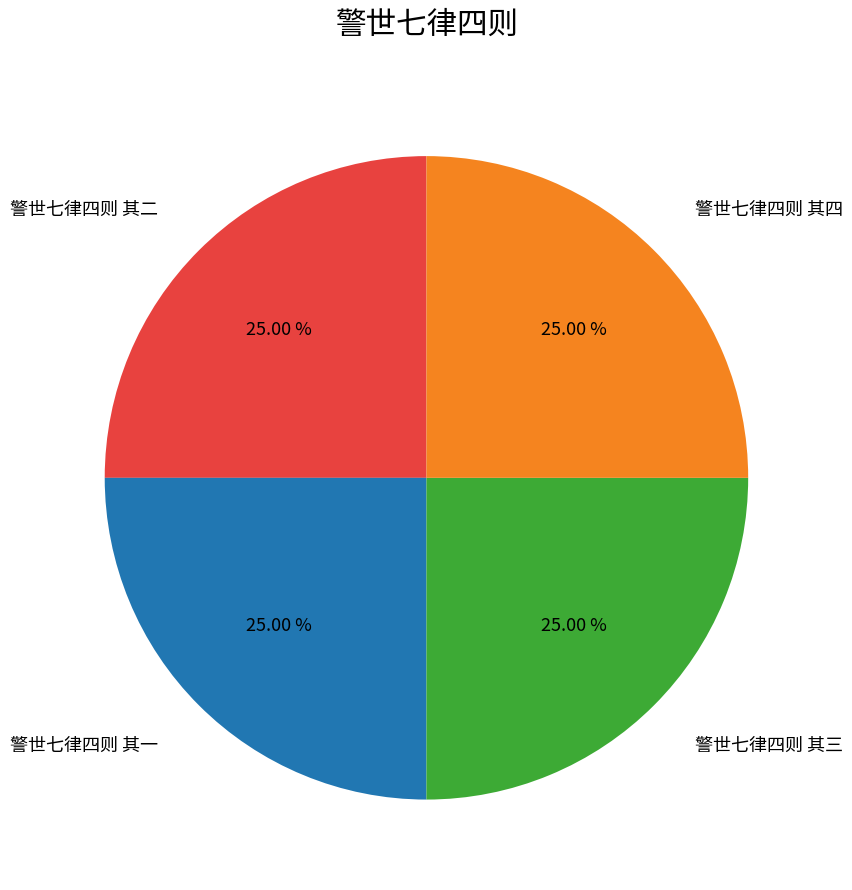

Is it true that 警世七律四则 其二 is 18% of the pie?

False